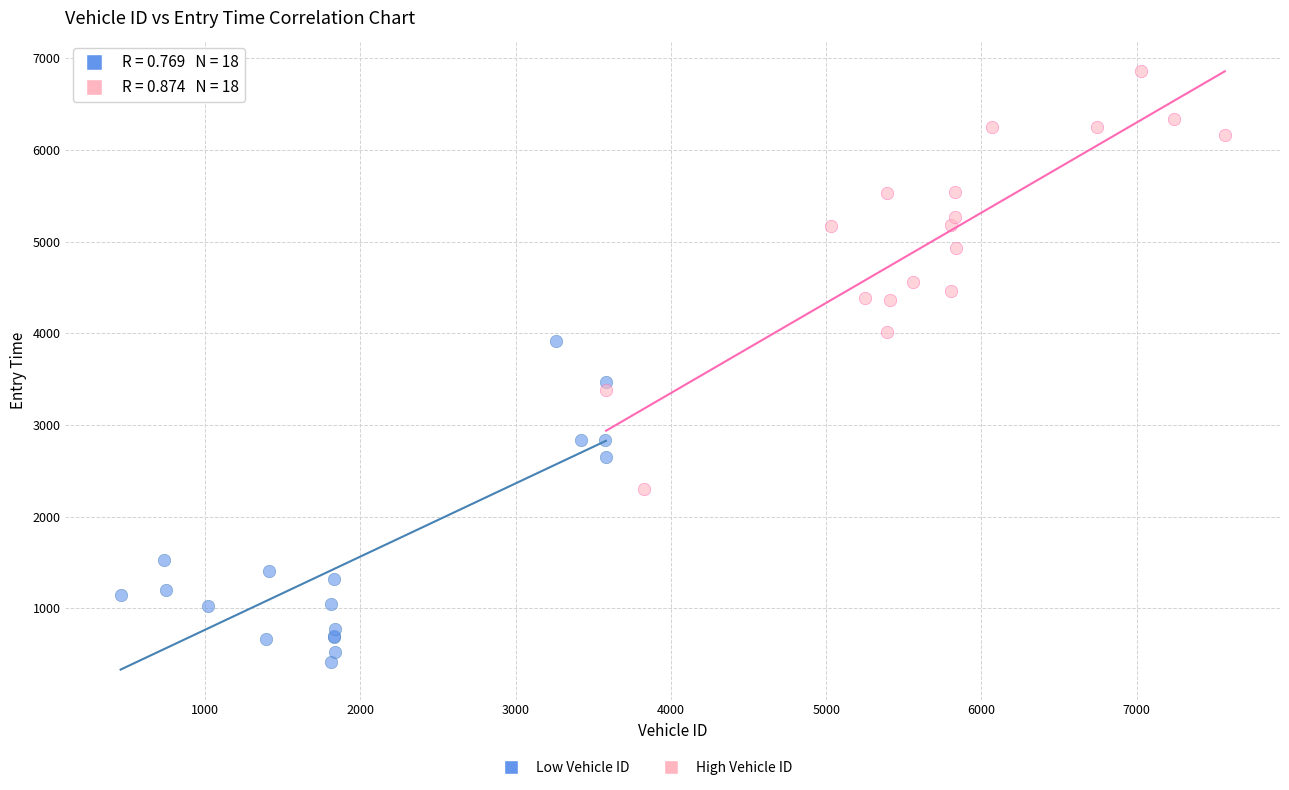

Which series has the largest Y range (max minus min)?

High Vehicle ID